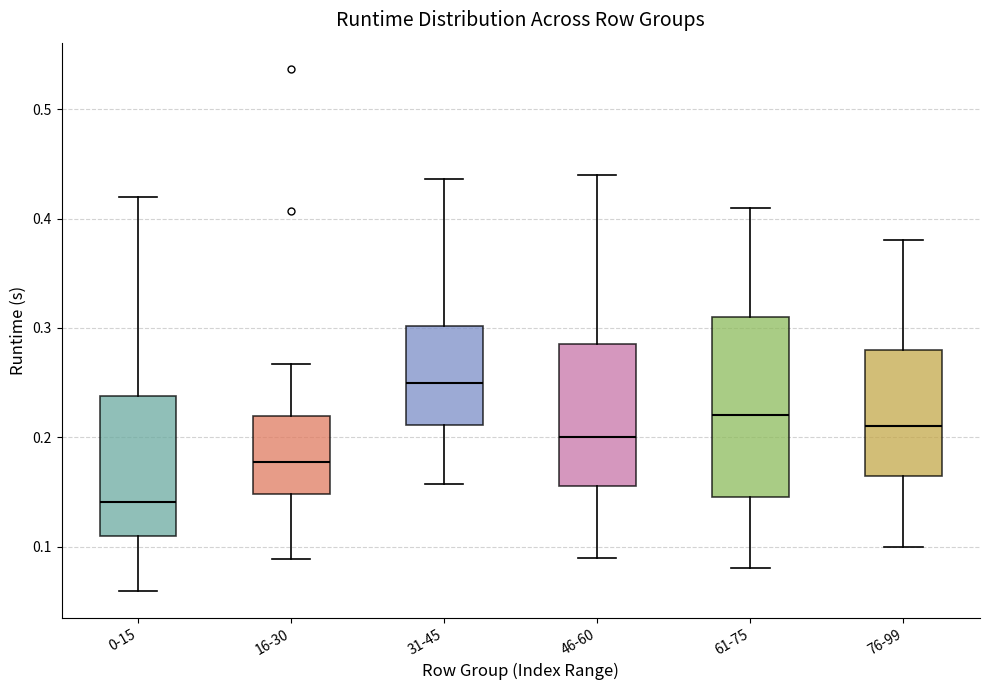

Reading left to right, transcribe this box plot: for each box, give where its median line is, the range the box spans, and where its two whiskers end, as read against the y-axis. The values are not printed on the chart, so give them approximately, as read against the axis.

0-15: median 0.14, box 0.11 to 0.24, whiskers 0.06 to 0.42
16-30: median 0.18, box 0.15 to 0.22, whiskers 0.09 to 0.27
31-45: median 0.25, box 0.21 to 0.30, whiskers 0.16 to 0.44
46-60: median 0.20, box 0.16 to 0.29, whiskers 0.09 to 0.44
61-75: median 0.22, box 0.15 to 0.31, whiskers 0.08 to 0.41
76-99: median 0.21, box 0.17 to 0.28, whiskers 0.10 to 0.38